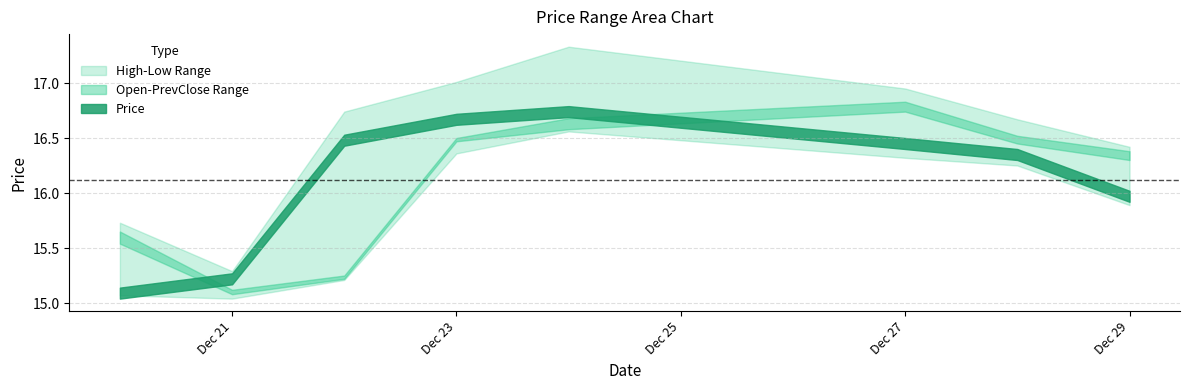

How many values in the open series exceed 16?

5